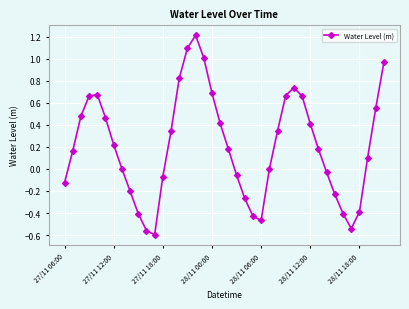

What is the difference between the maximum and minimum values?

1.8